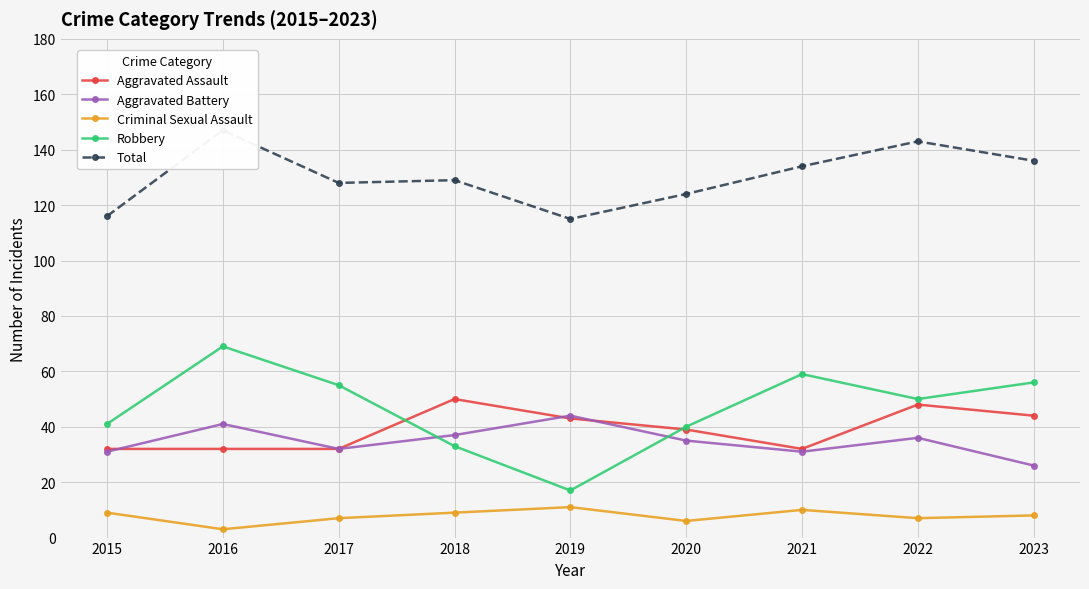

Is it true that Criminal Sexual Assault equals 4 at 2017?

False